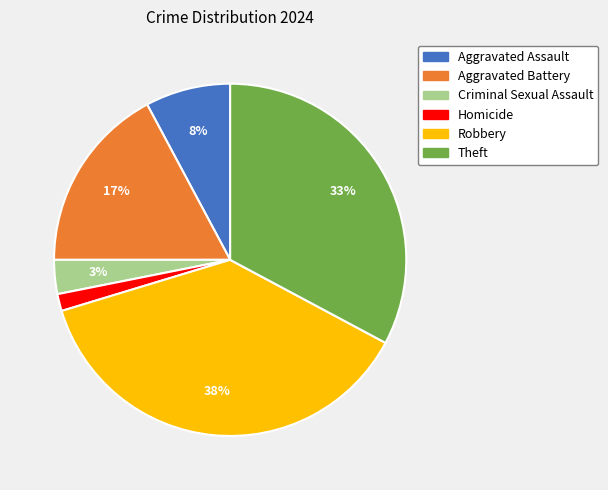

Which has a higher value, Robbery or Theft?

Robbery